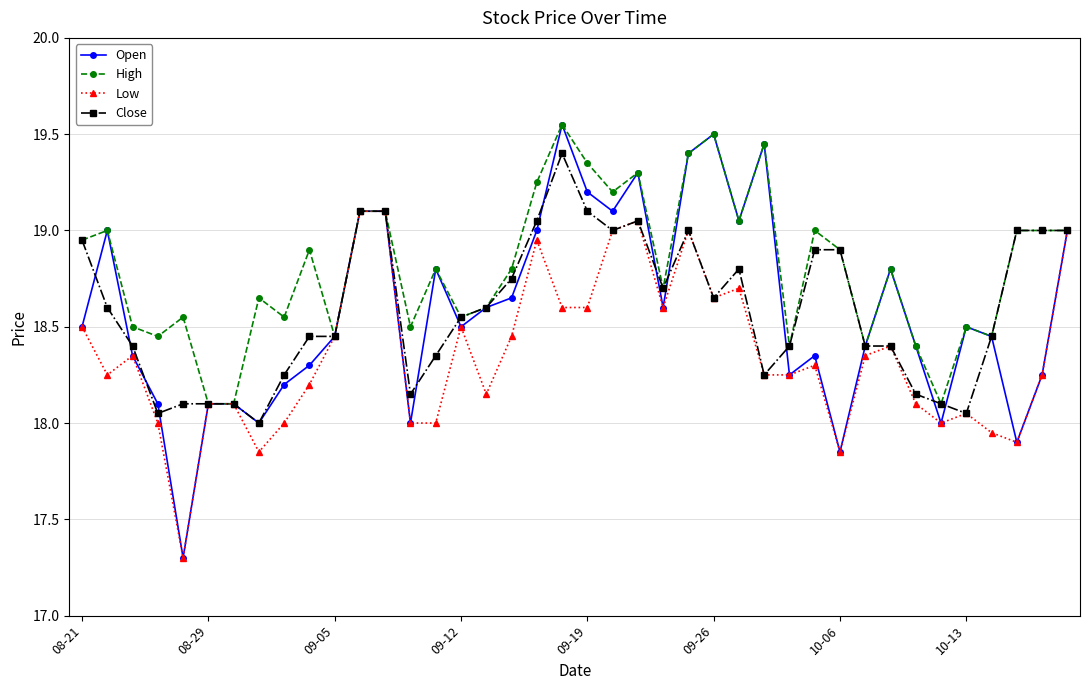

What is the highest value of the Low series?

19.1